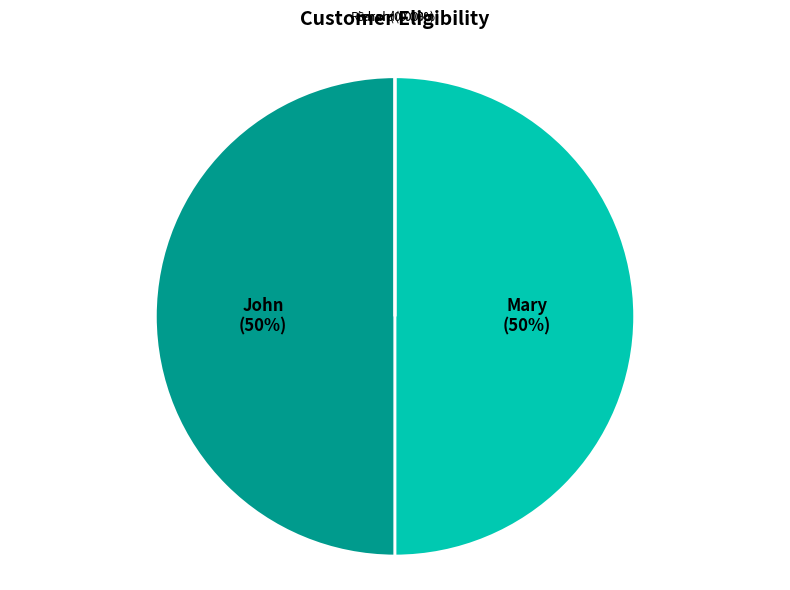

Count the number of slices in the pie.

4